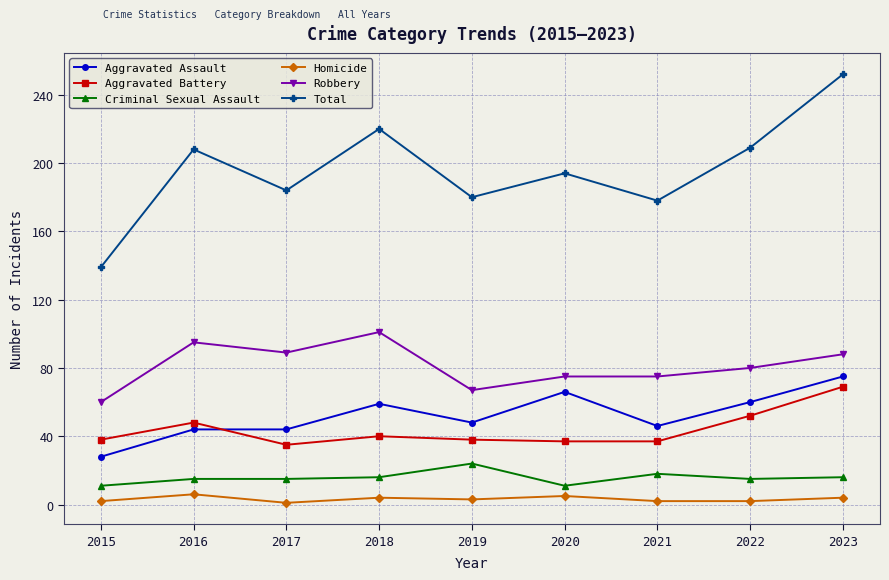

What is the difference between the Criminal Sexual Assault values at 2023 and 2016?

1